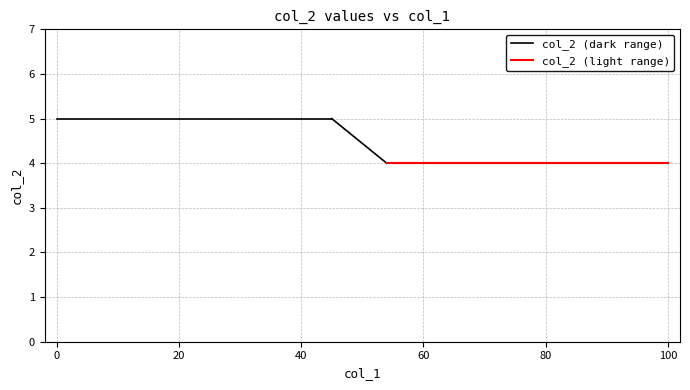

What is the smallest value displayed?

4